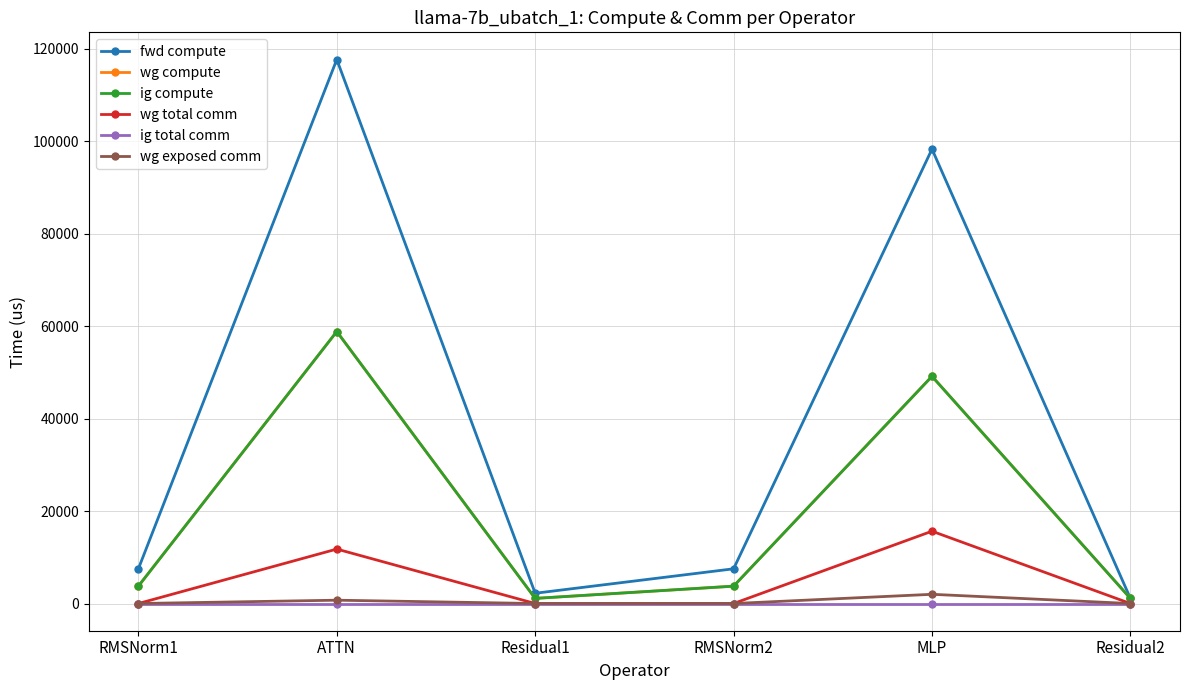

At how many categories does at least one series exceed 60183?

2